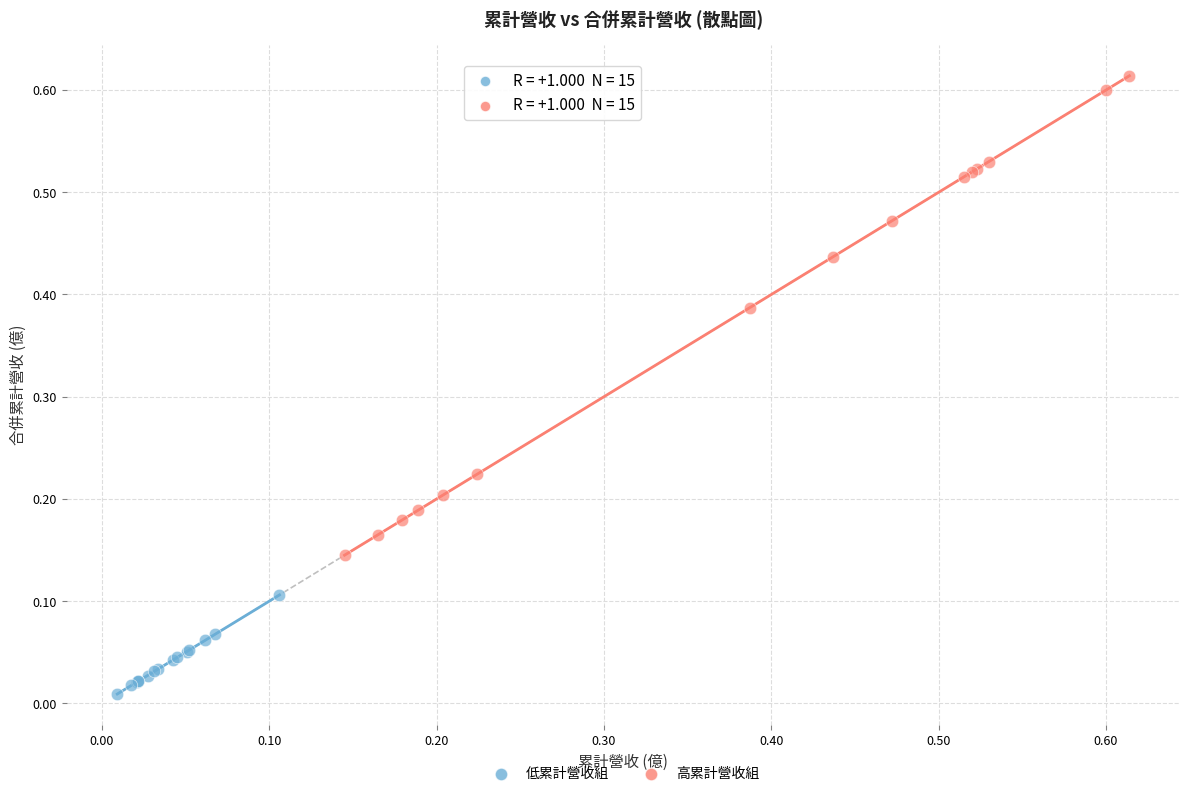

Which series reaches the maximum Y coordinate?

高累計營收組